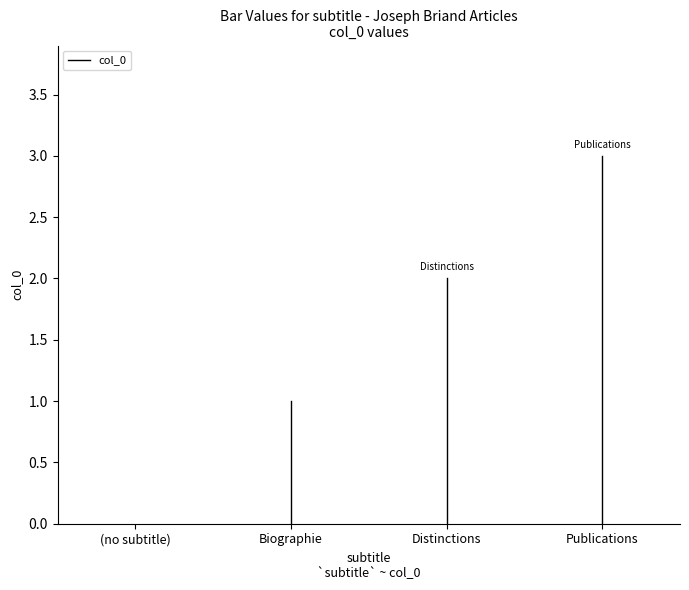

Count the values in the range 1 to 3.

3